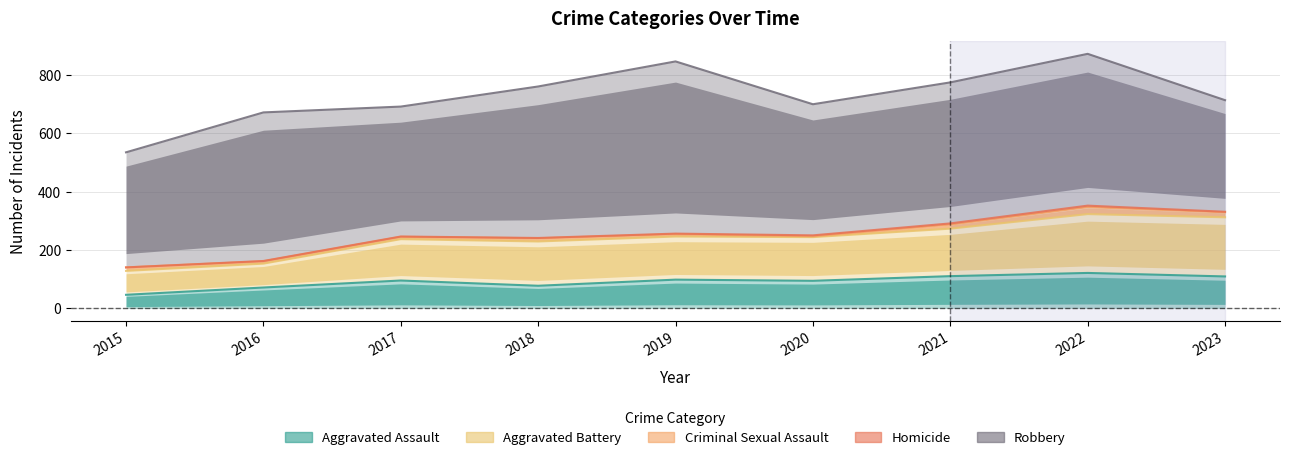

At which category is the sum across all series the highest?

2022